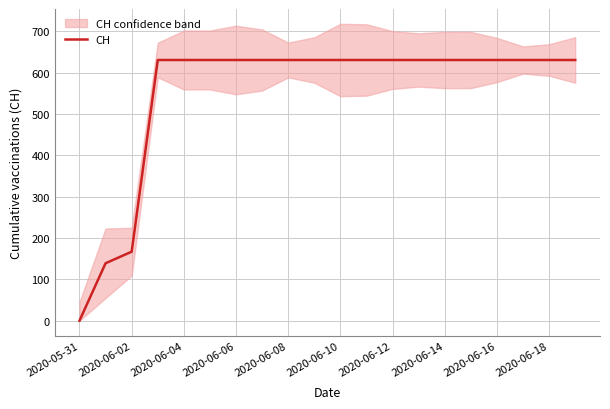

The CH series shows 631 at 2020-06-18. True or false?

True